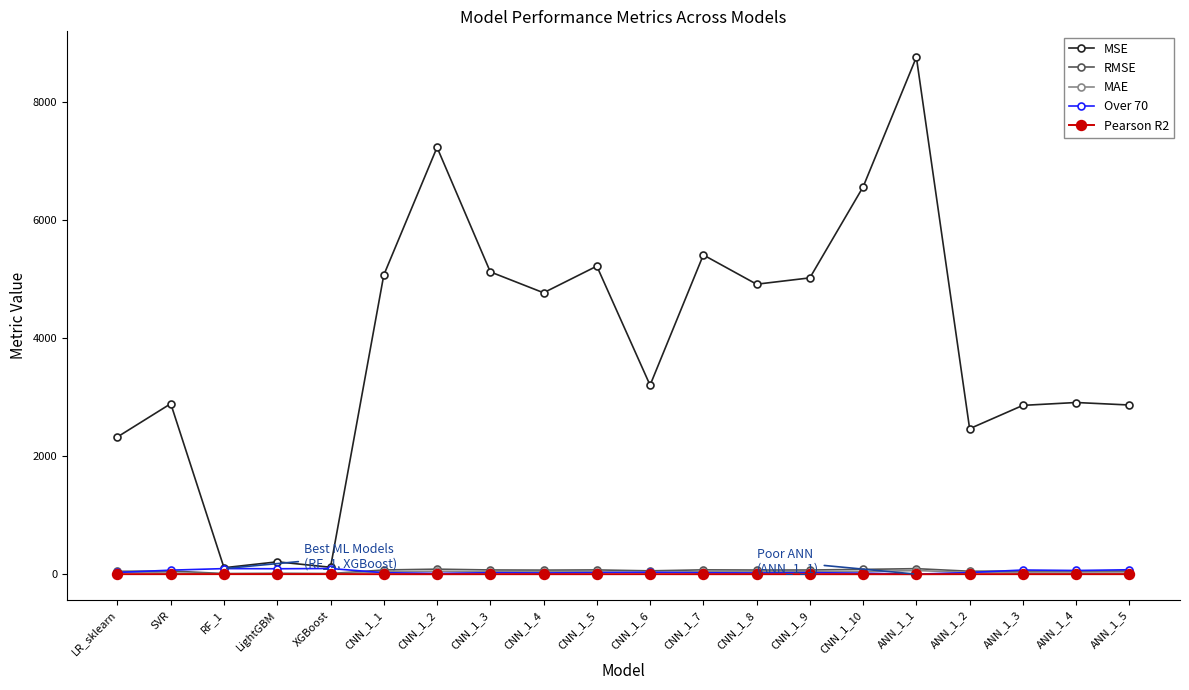

What is the label of the 2nd point from the left?

SVR